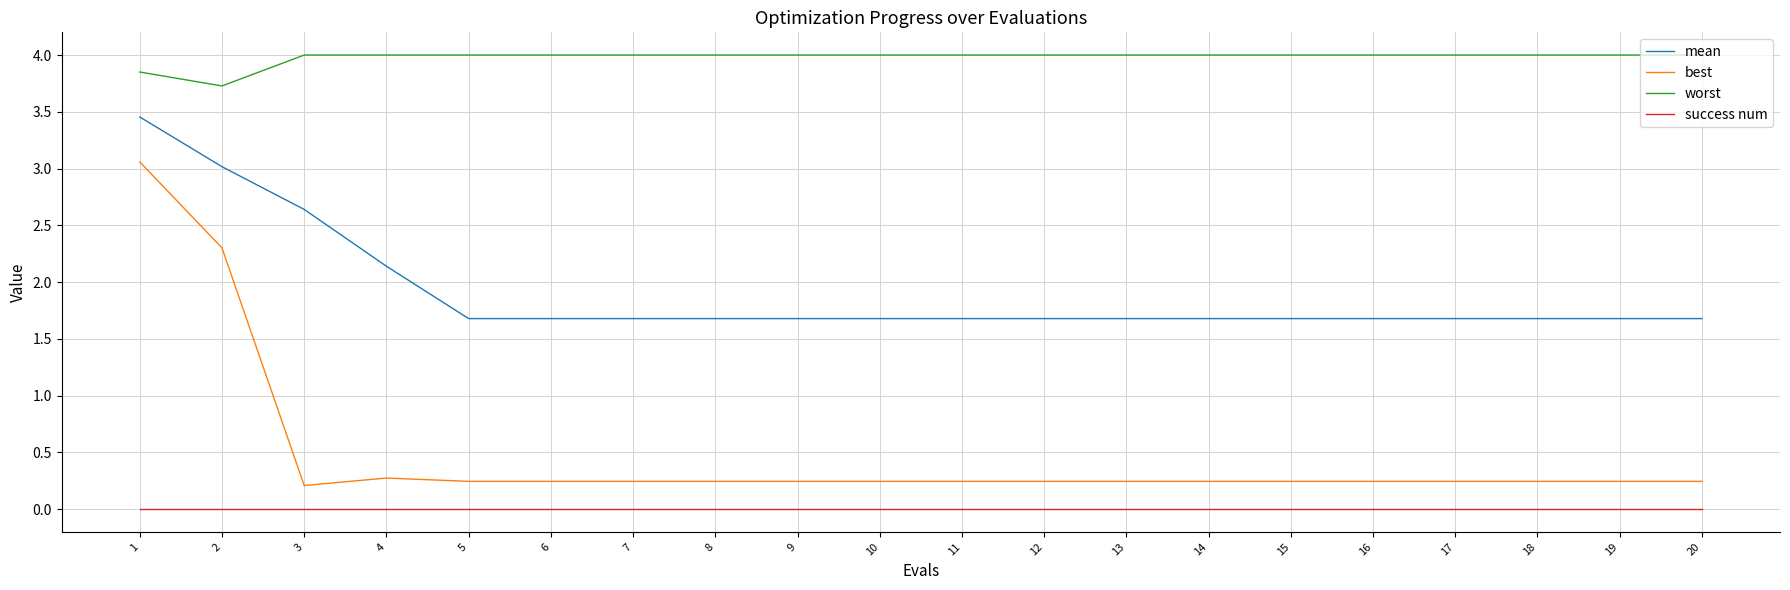

What is the spread (max minus min) of values at 5?

4.0